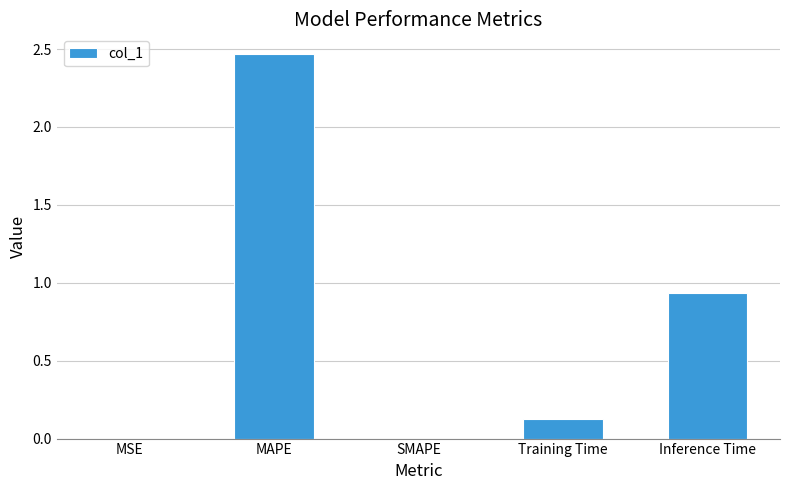

Where is the data nearest to the value 1?

Inference Time